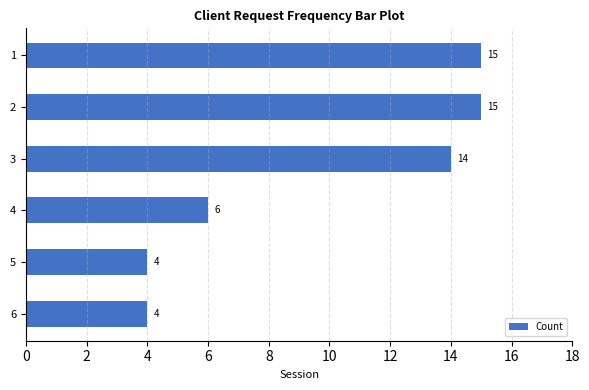

The value at 6 is 2. True or false?

False